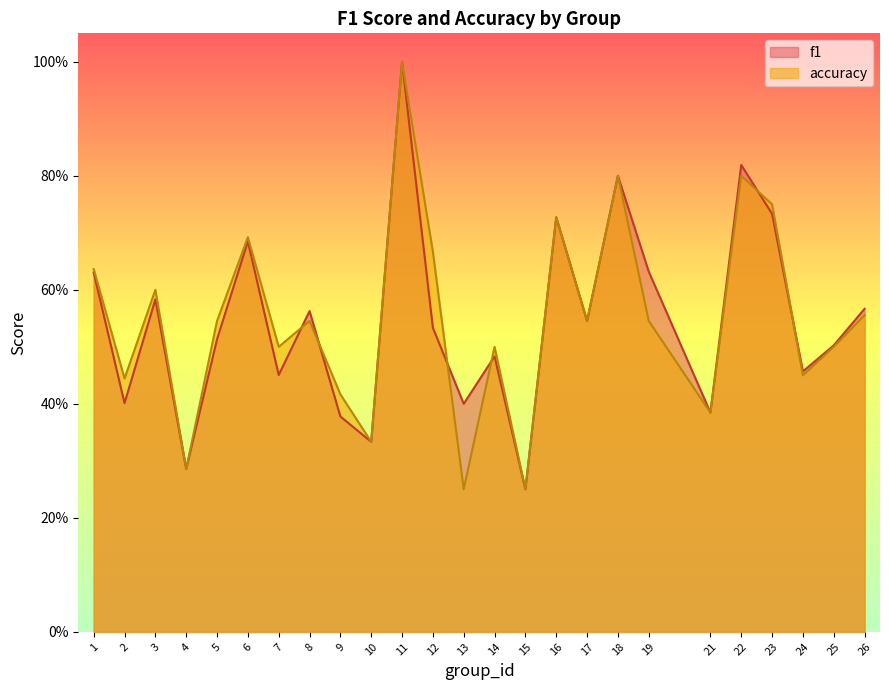

Where is f1 nearest to the value 0?

15